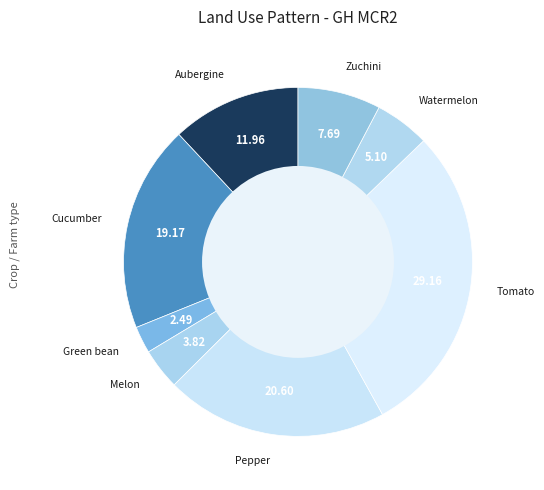

Which has a higher value, Tomato or Melon?

Tomato